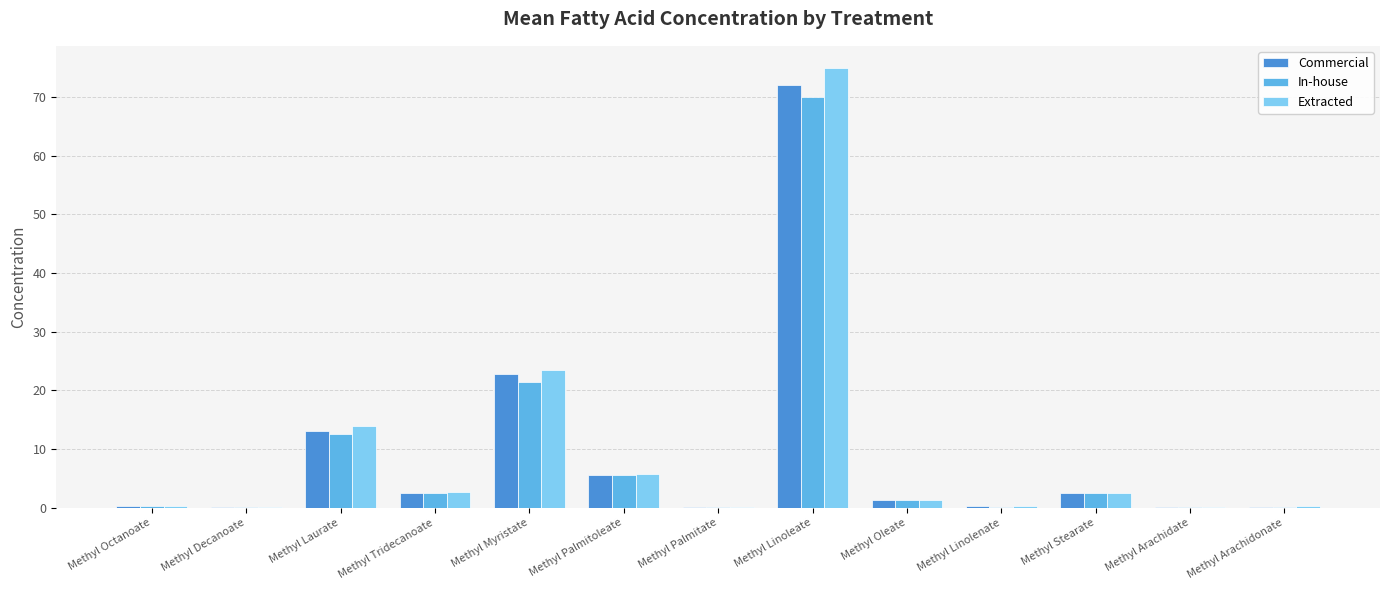

Which category has the highest value in the Extracted series?

Methyl Linoleate